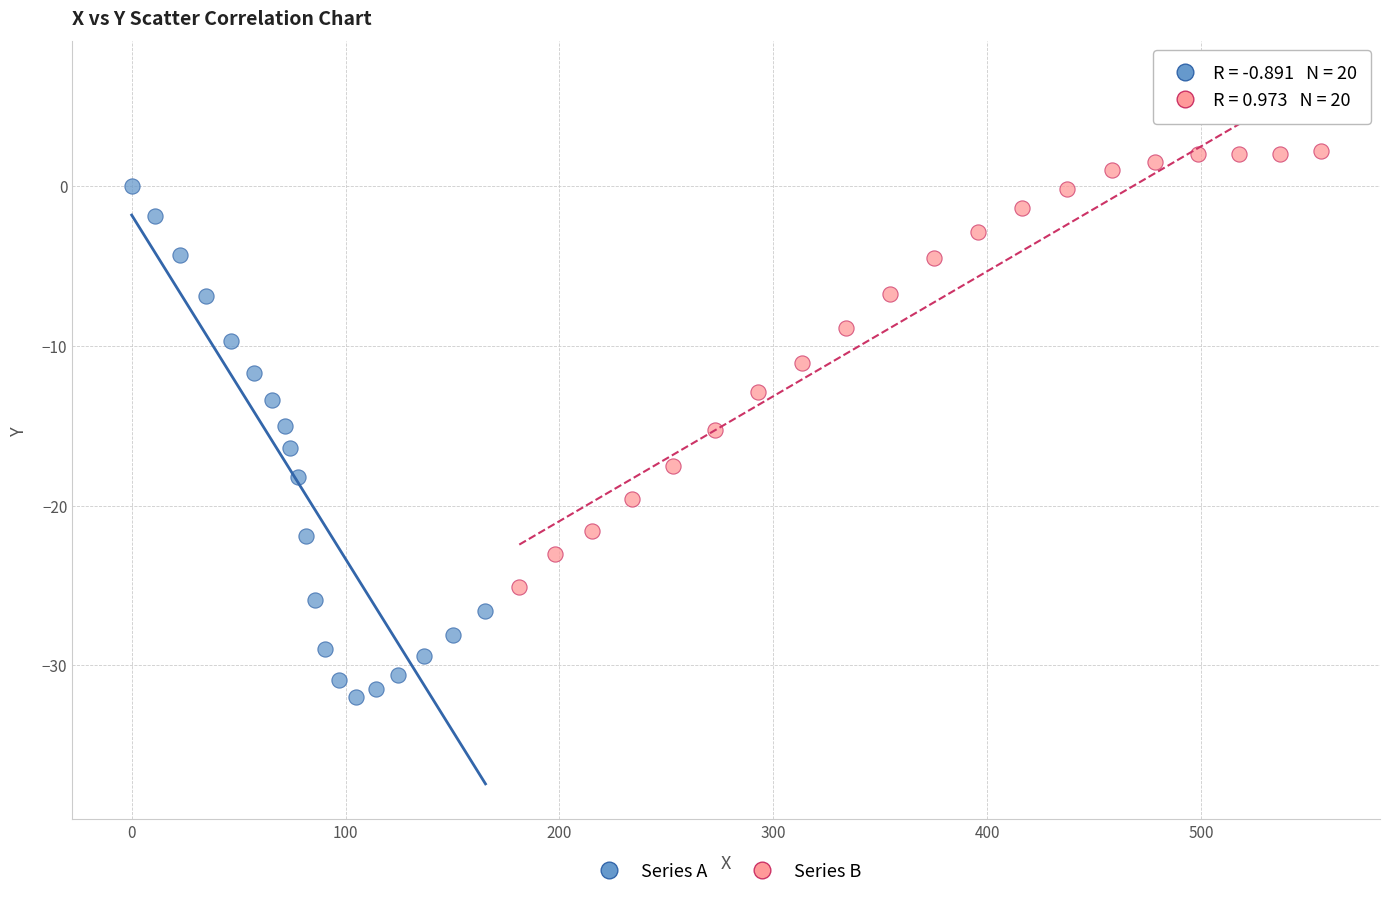

Which series contains the lowest Y value?

Series A